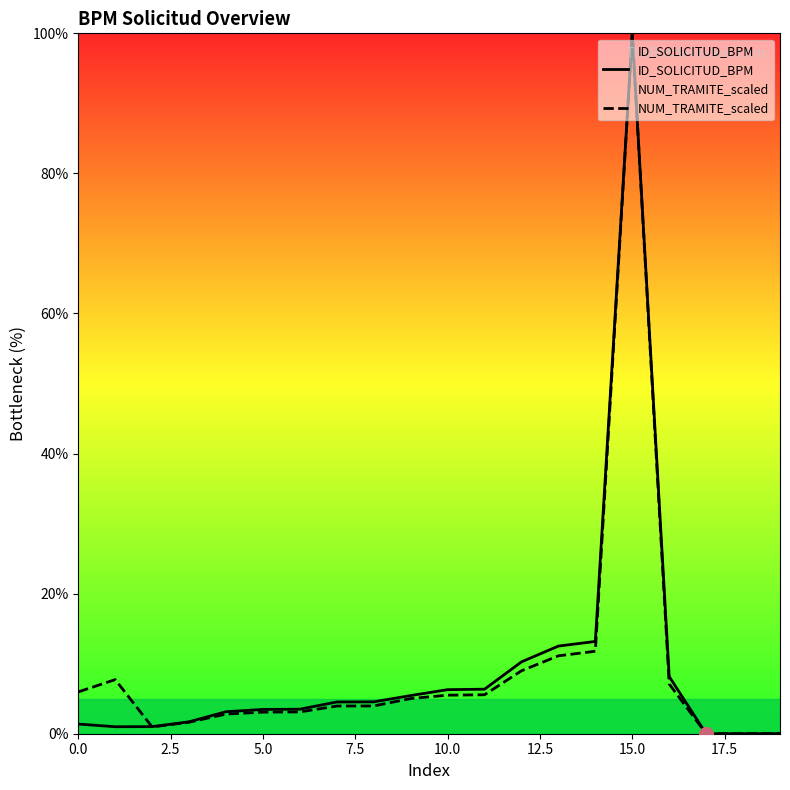

What is the label of the 17th point from the left?

16